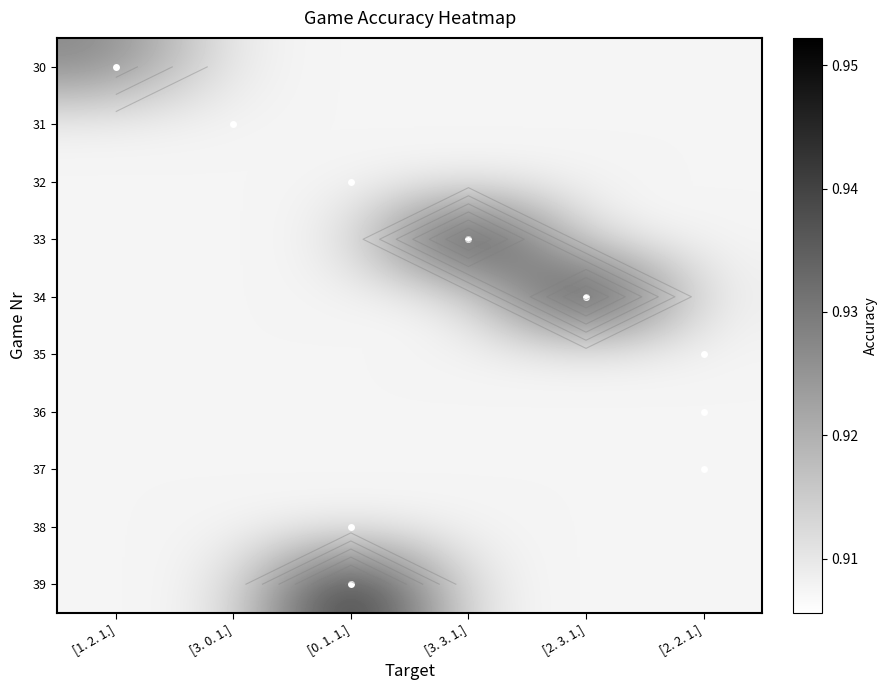

Between [1. 2. 1.] and [2. 3. 1.], which is larger?

[1. 2. 1.]